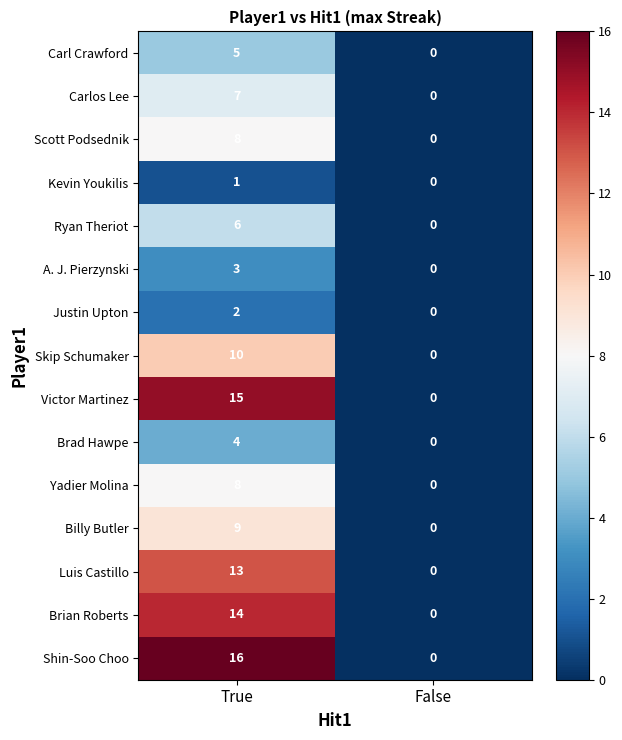

True or false: Scott Podsednik has a value of 0 at False.

True